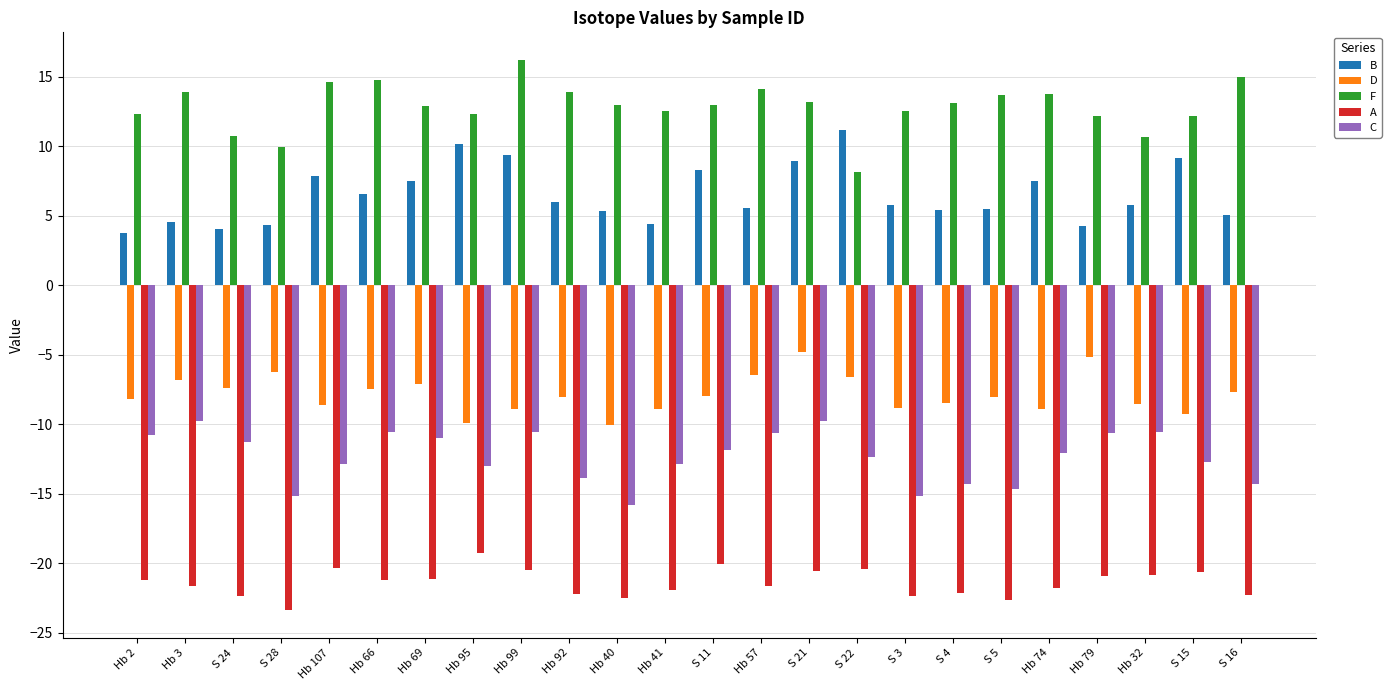

What is the average value of the B series?

6.5